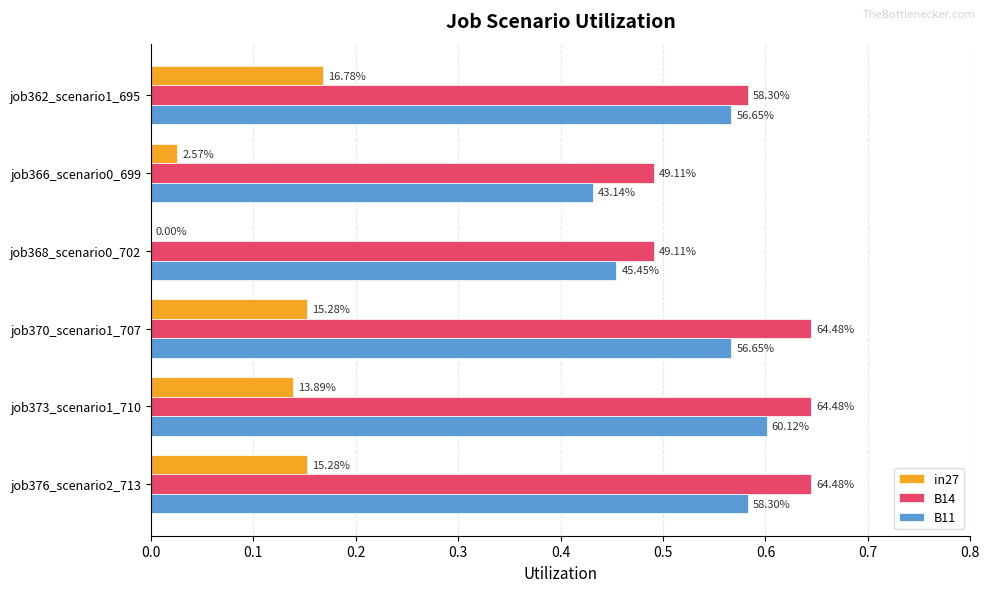

What are all the series names shown in the legend?

in27, B14, B11